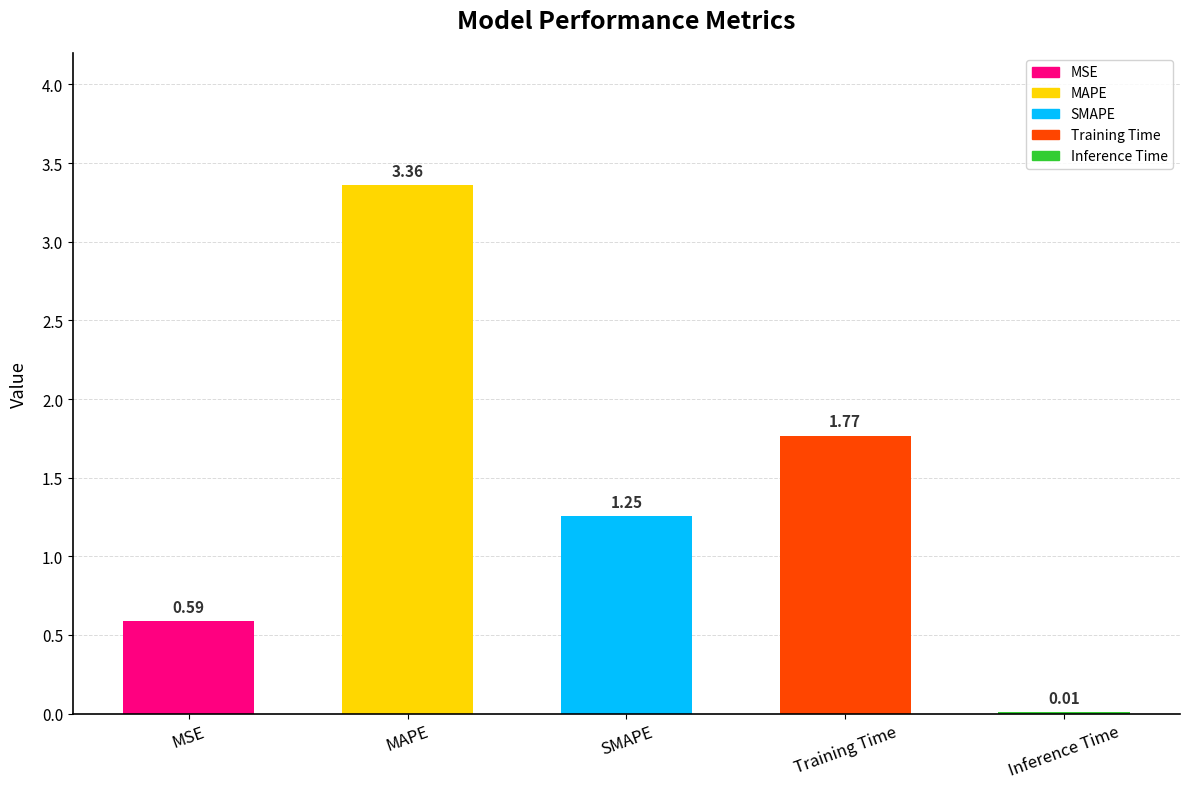

True or false: the data shows 1.0 at MAPE.

False